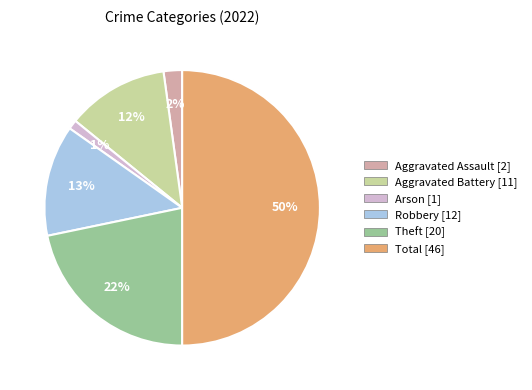

True or false: Aggravated Battery accounts for 1% of the total.

False